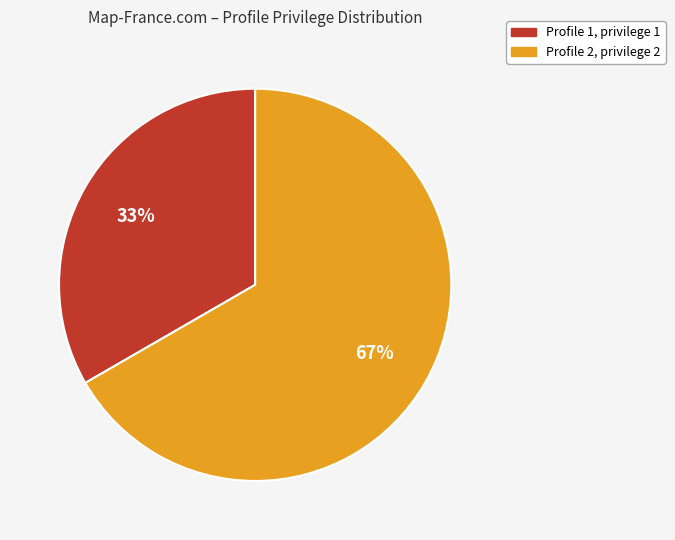

To the nearest percent, what is the average slice percentage?

50%